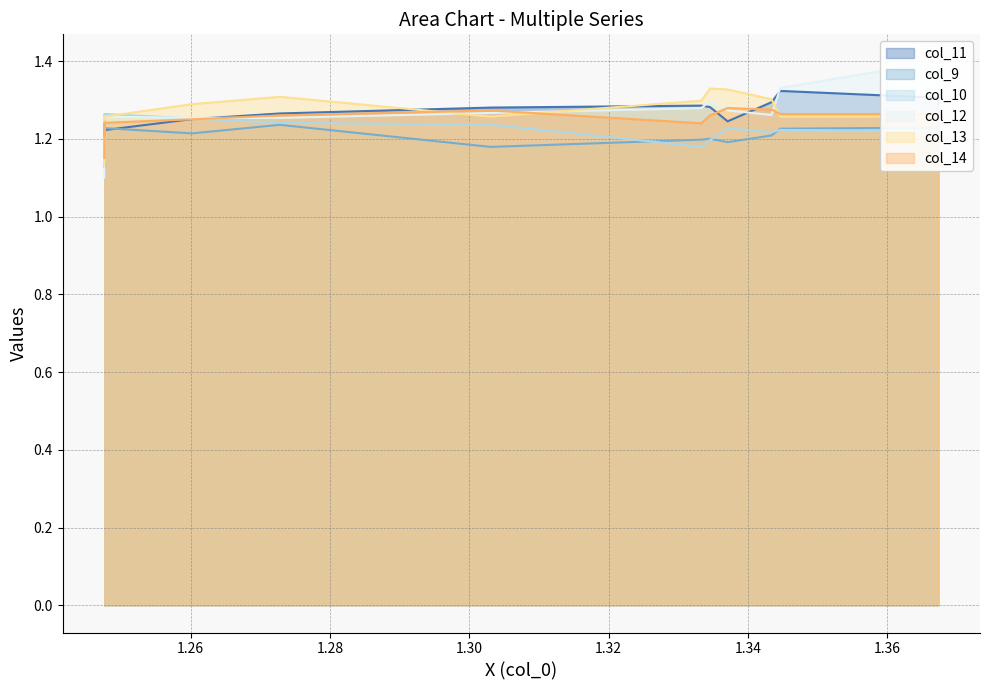

Between 1.30 and 1.34, which series saw the biggest shift?

col_12